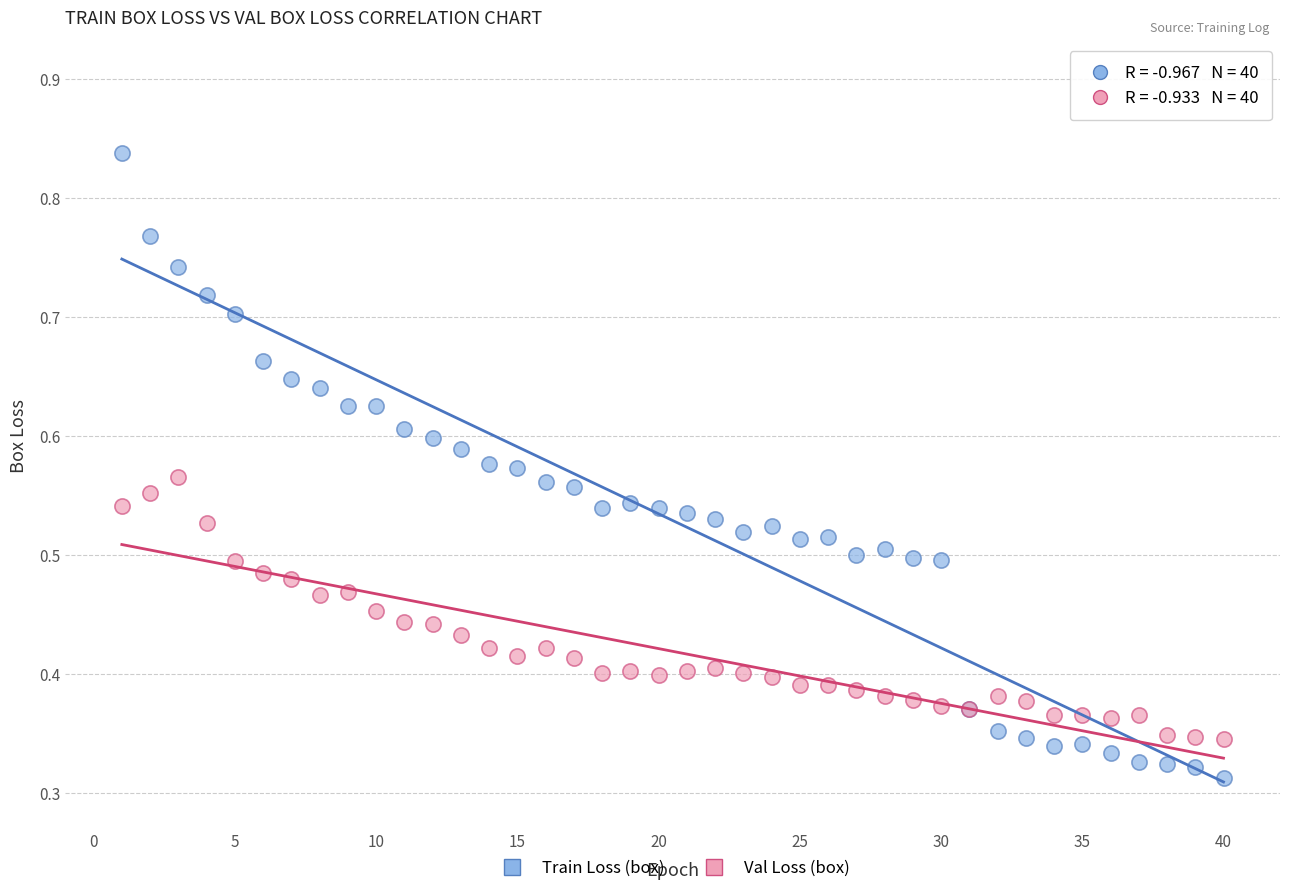

Which series contains the highest Y value?

Train Loss (box)